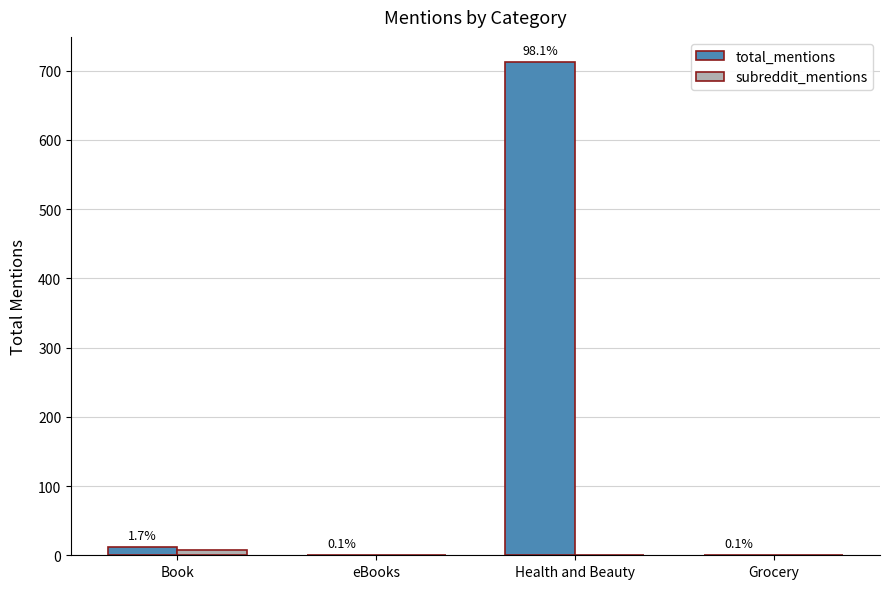

True or false: subreddit_mentions has a value of 5 at Book.

False